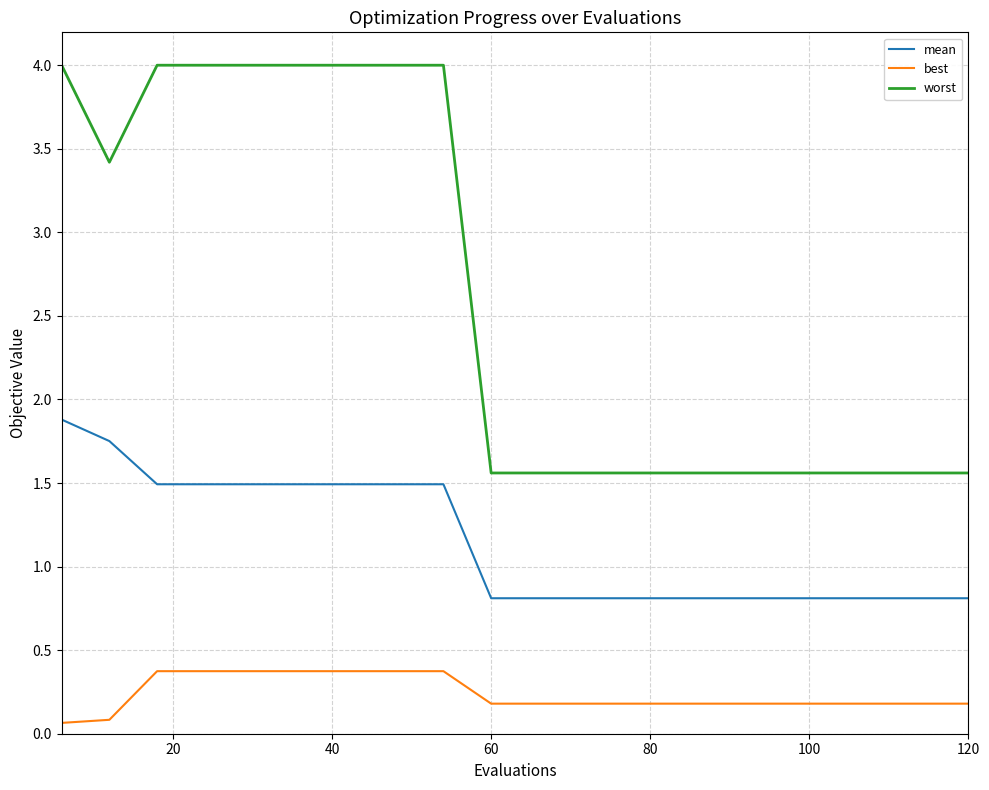

Rank the series by their maximum value, from lowest to highest.

best, mean, worst